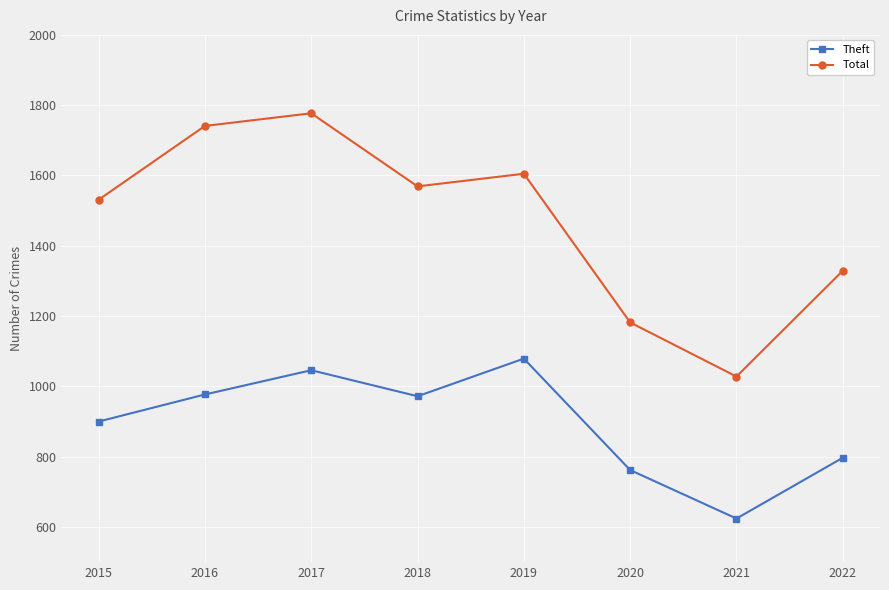

True or false: Theft and Total cross at least once.

False